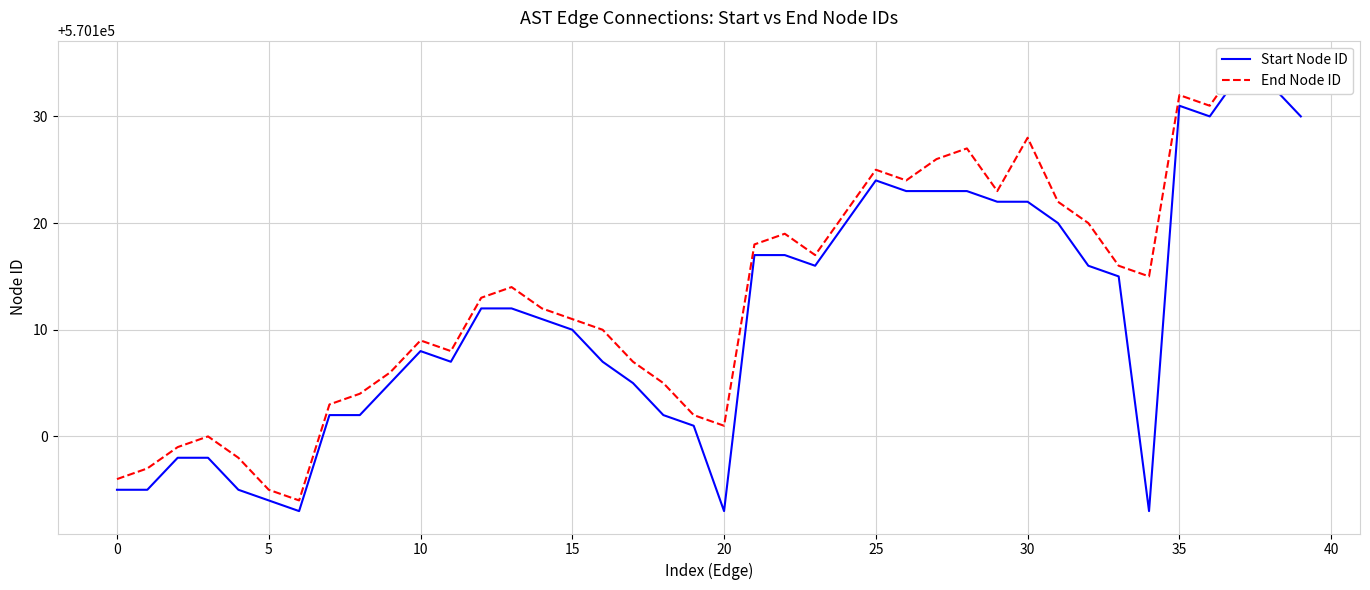

What is the sum of the Start Node ID values at 11 and 17?

1140212